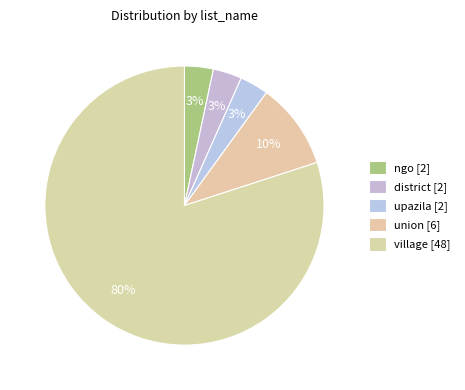

What is the majority slice?

village